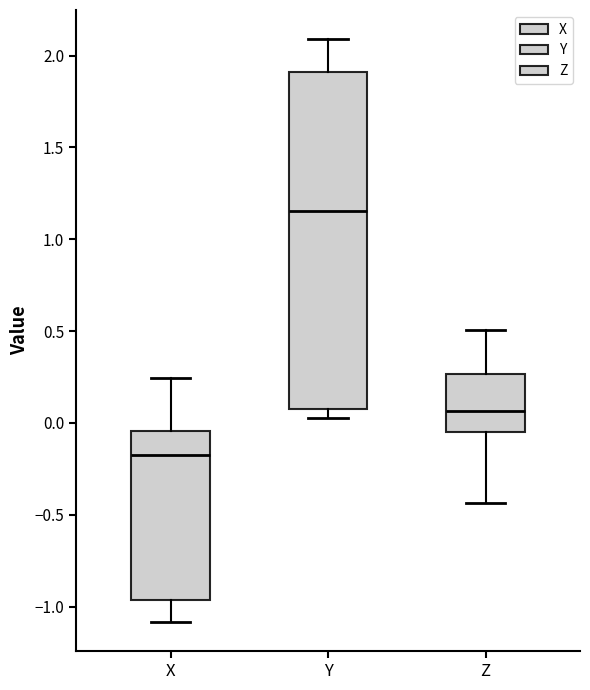

Where does the upper whisker of the box for Y end on the y-axis? The values are not printed on the chart, so give them approximately, as read against the axis.

2.10